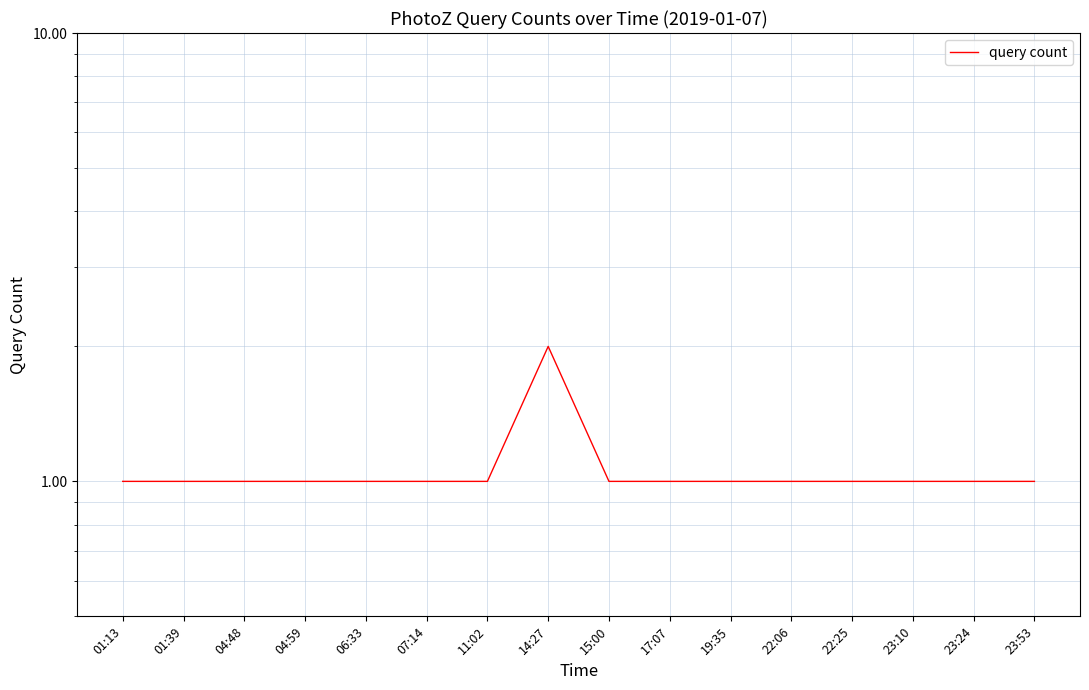

What is the maximum value shown in the chart?

2